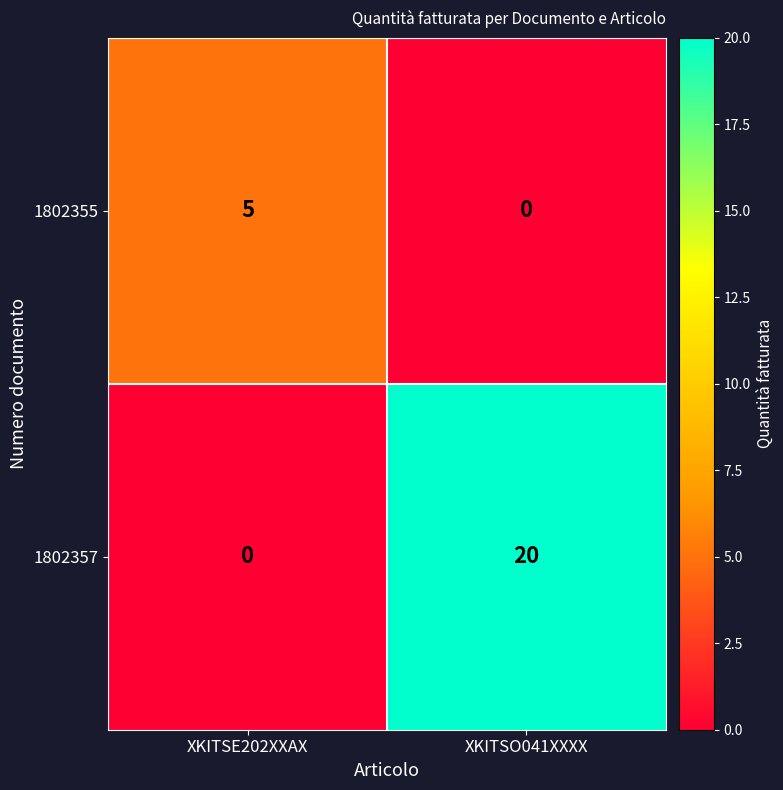

Reading left to right, transcribe all the data shown in this chart.

1802355: 5	0
1802357: 0	20